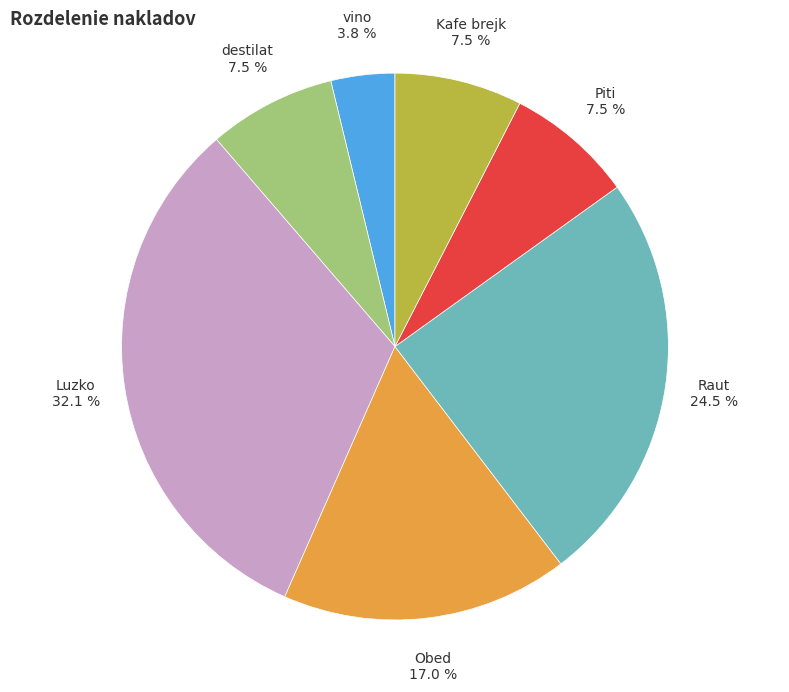

Does any single category account for the majority?

No